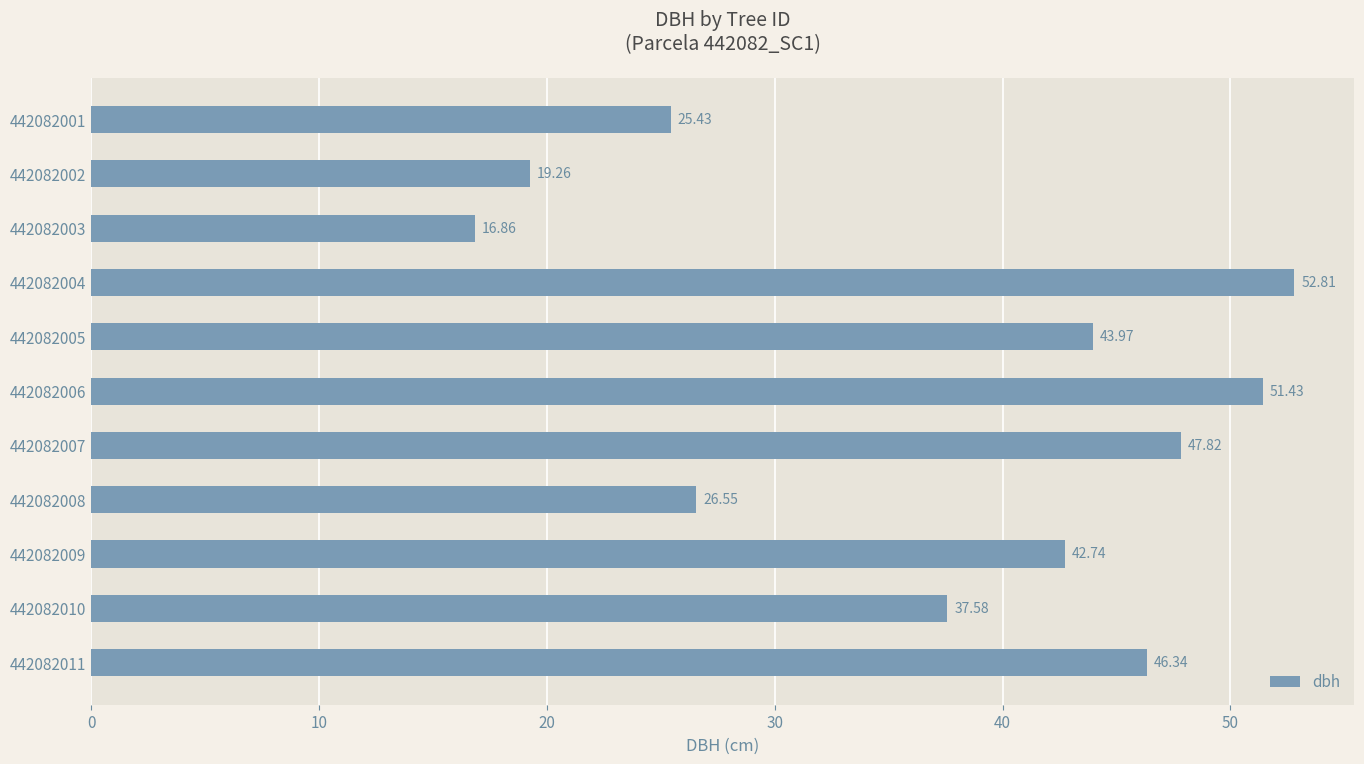

Between 442082005 and 442082008, which is larger?

442082005